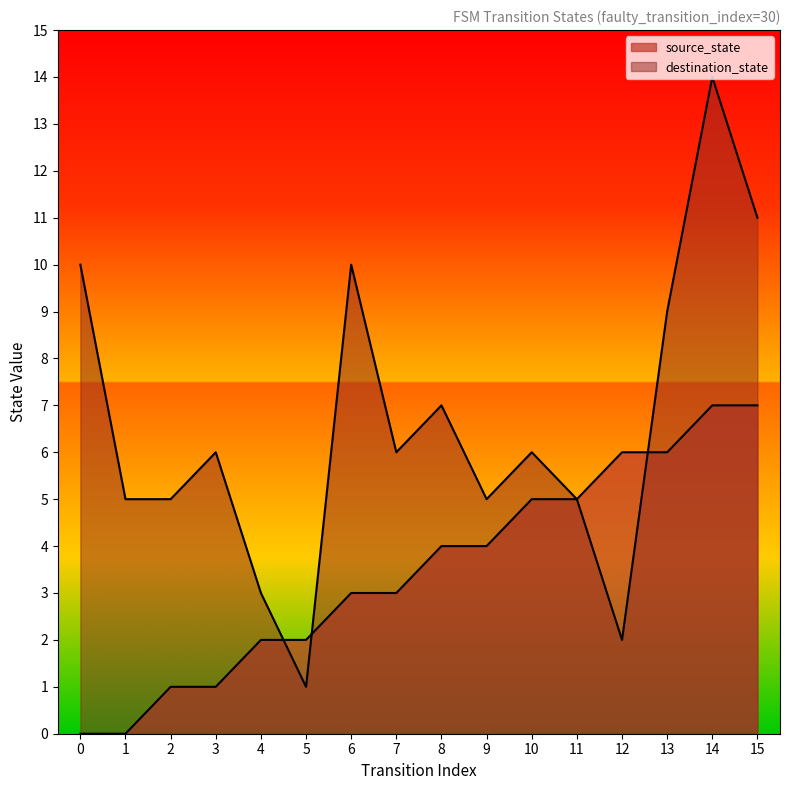

At which category does destination_state reach its first local valley?

5